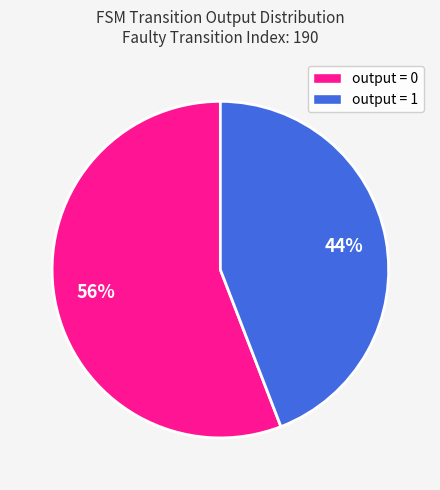

How many slices are in this pie chart?

2